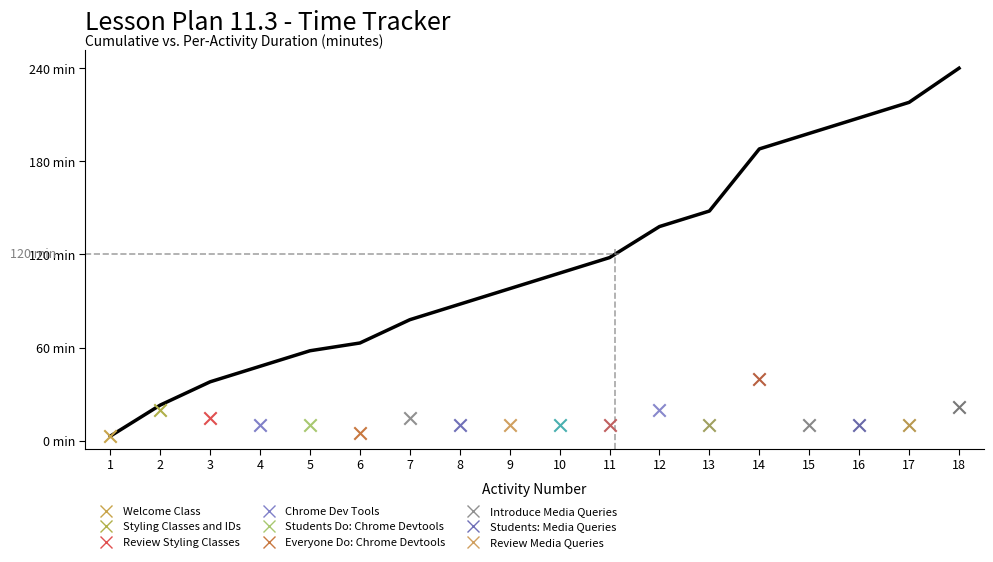

Between 17 and 3, which is larger?

17